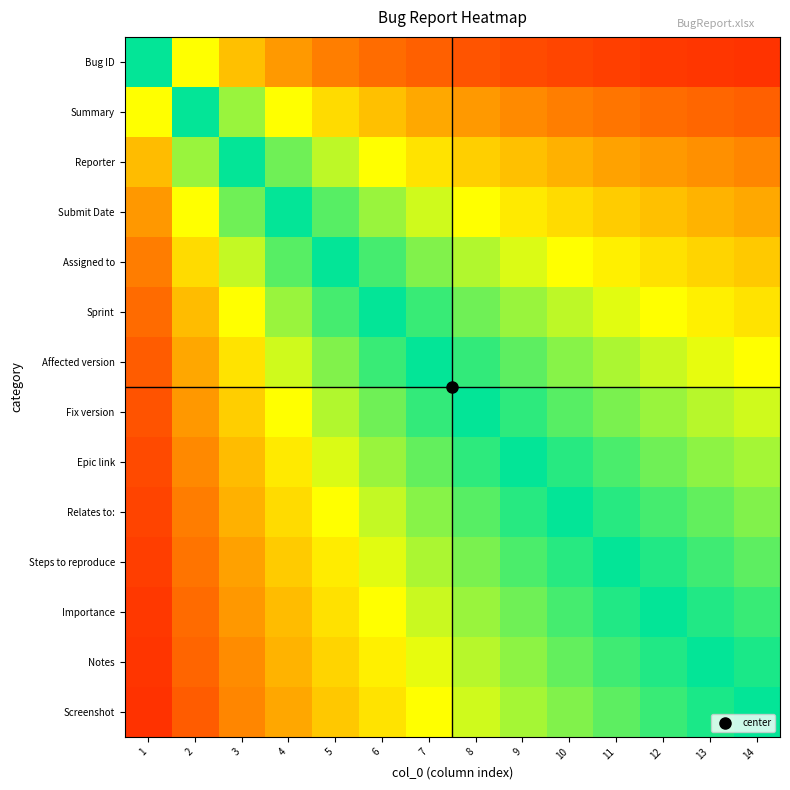

What is the difference between the highest and lowest values at 12?

0.5